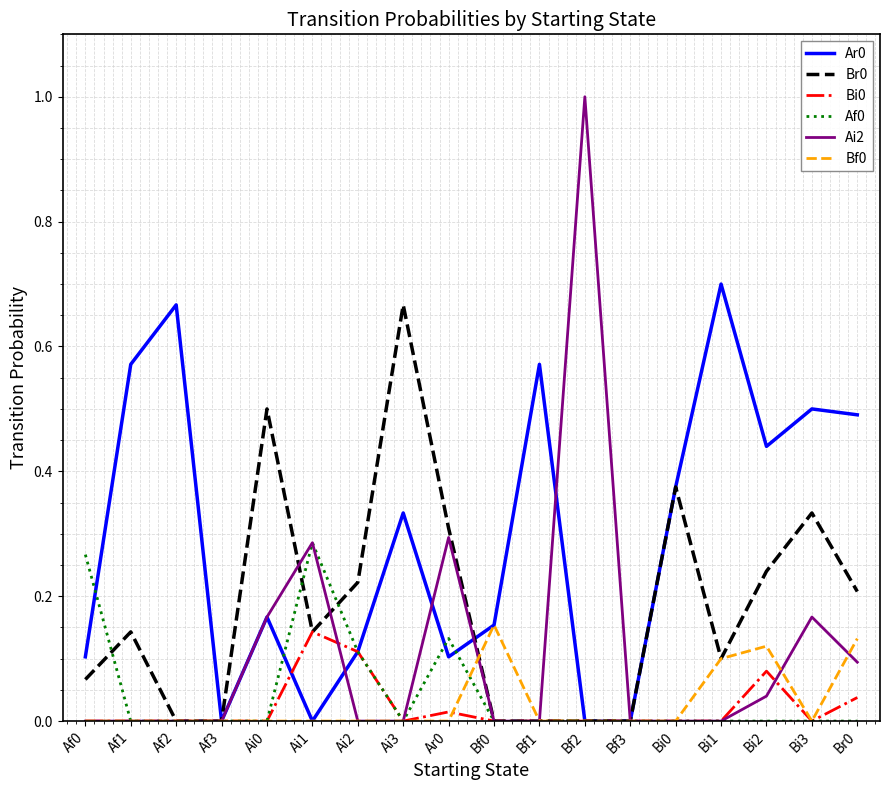

How many lines are shown in the chart?

6